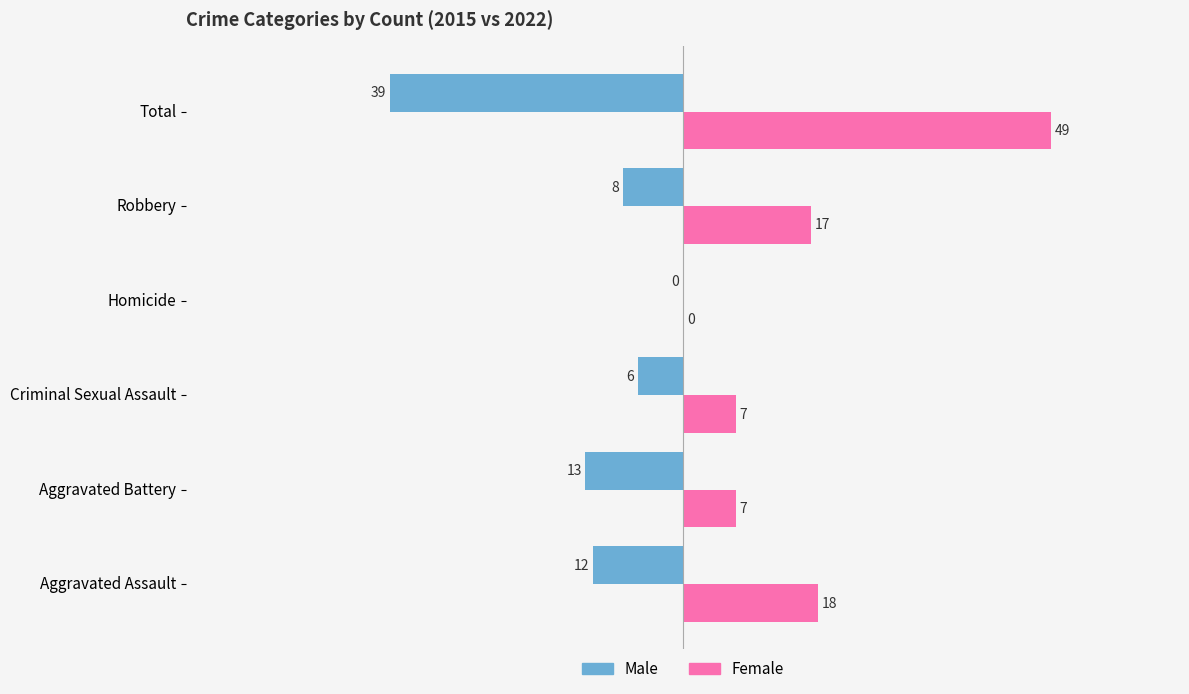

The value of Female at Criminal Sexual Assault is 3. True or false?

False